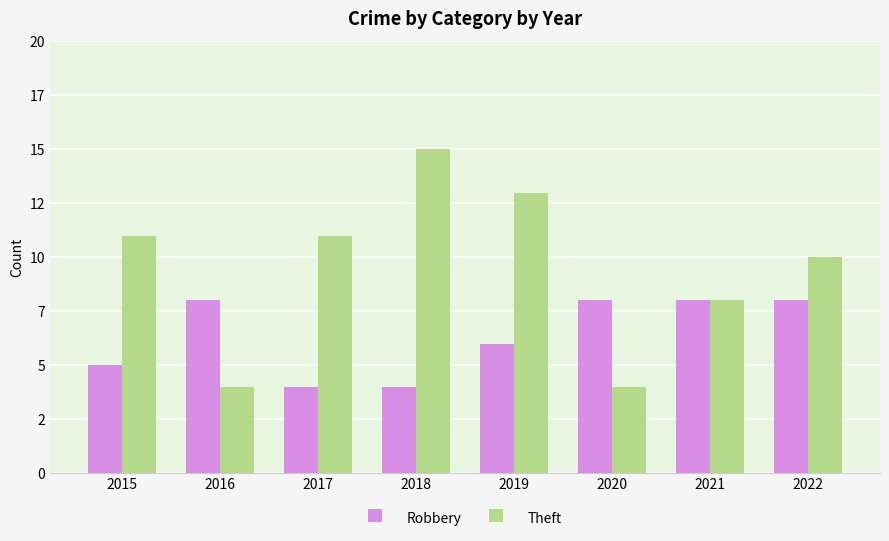

What are all the series names shown in the legend?

Robbery, Theft